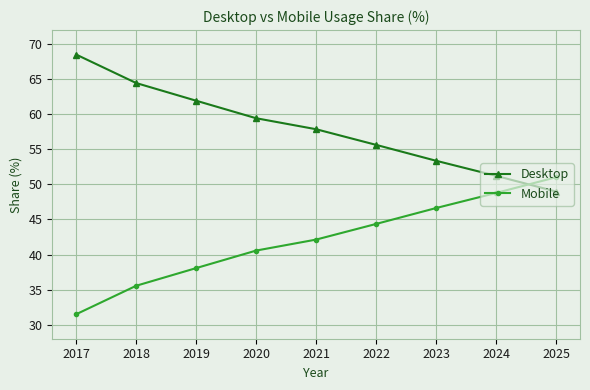

What is the difference between the highest and lowest values at 2022?

11.3